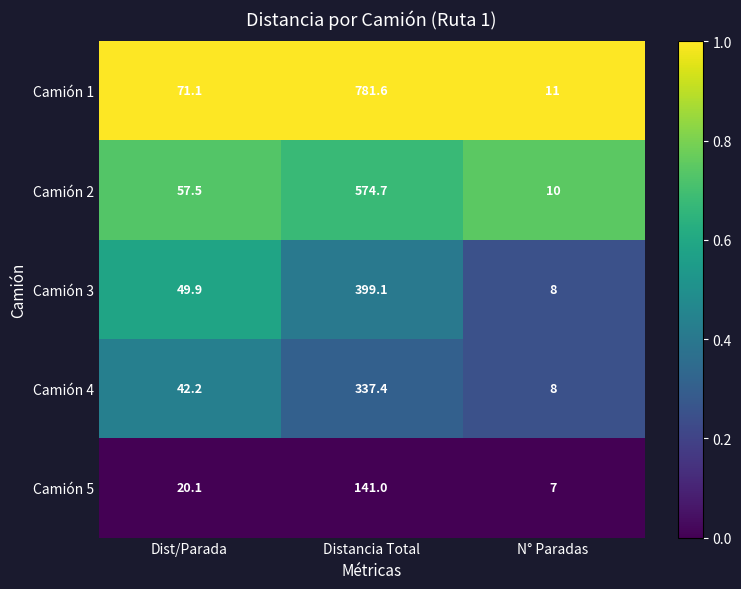

What is the difference between the highest and lowest values at Distancia Total?

640.6